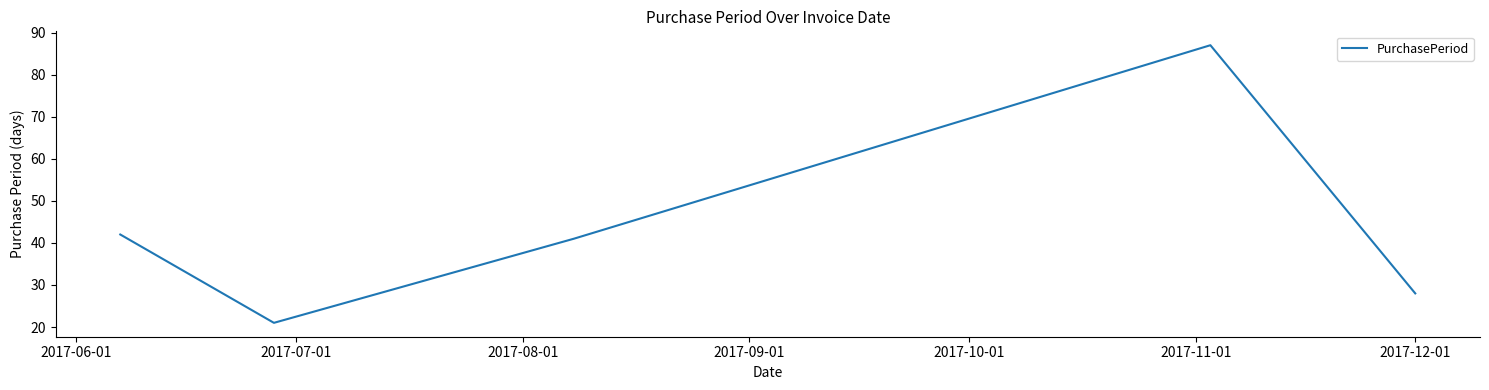

Reading right to left, transcribe all the data shown in this chart.

28	87	41	21	42